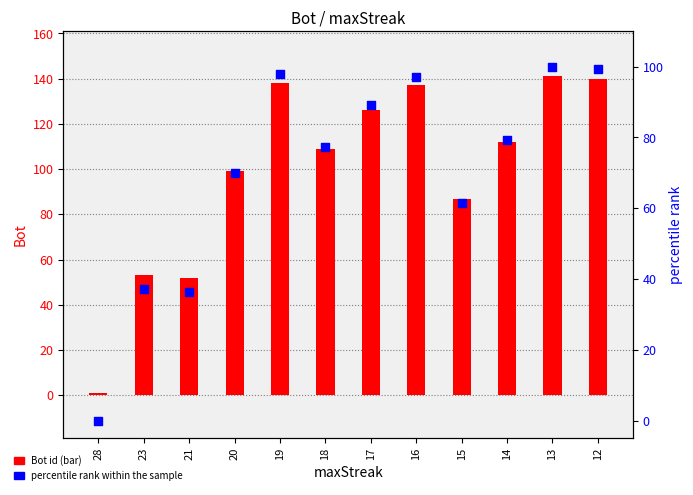

Which series has the largest total across all categories?

Bot (id)